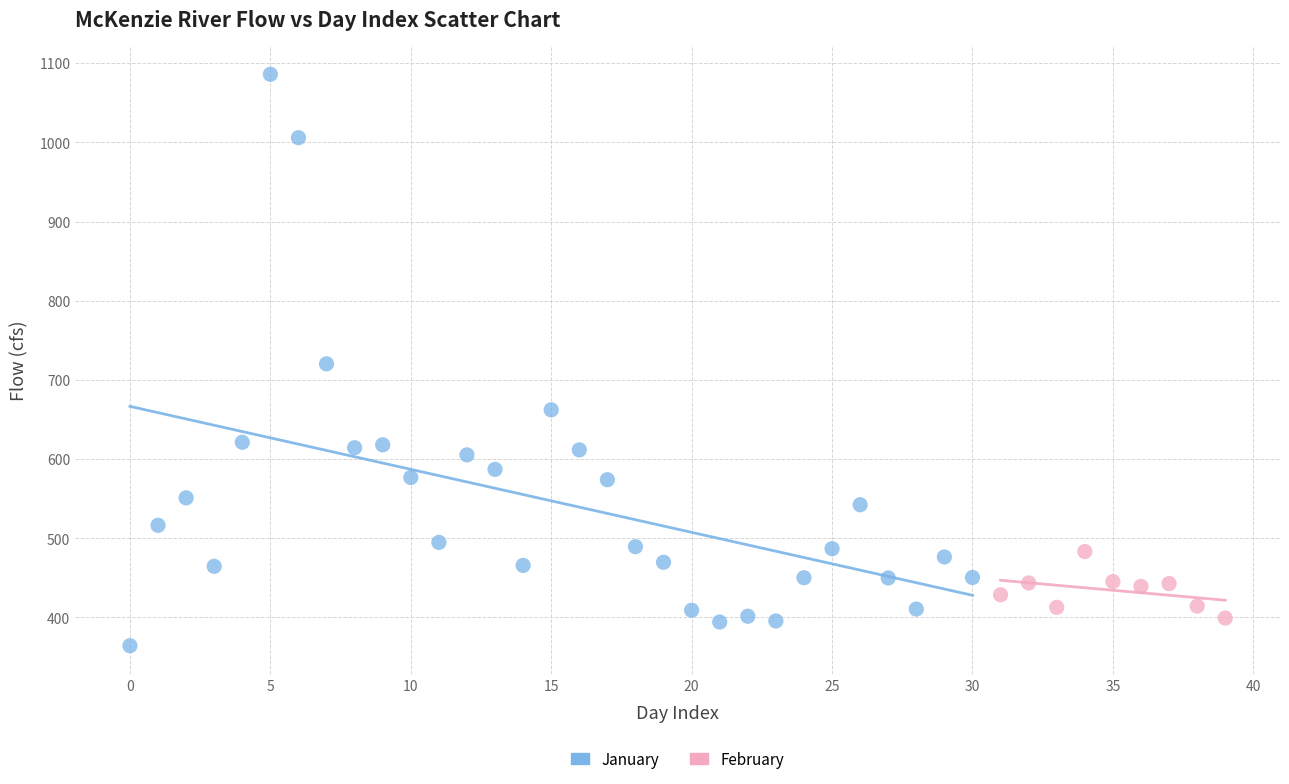

Which series has the widest spread of Y values?

January